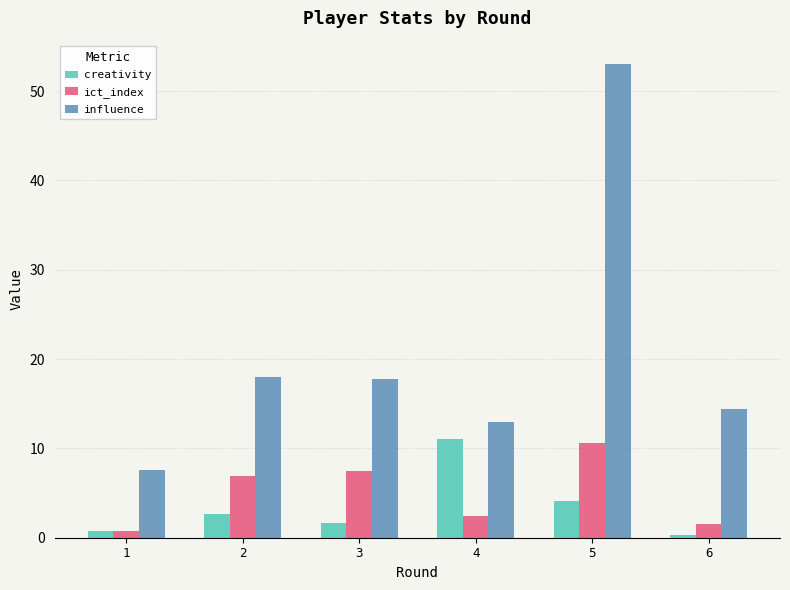

List the labels in order of ict_index value, smallest first.

1, 6, 4, 2, 3, 5